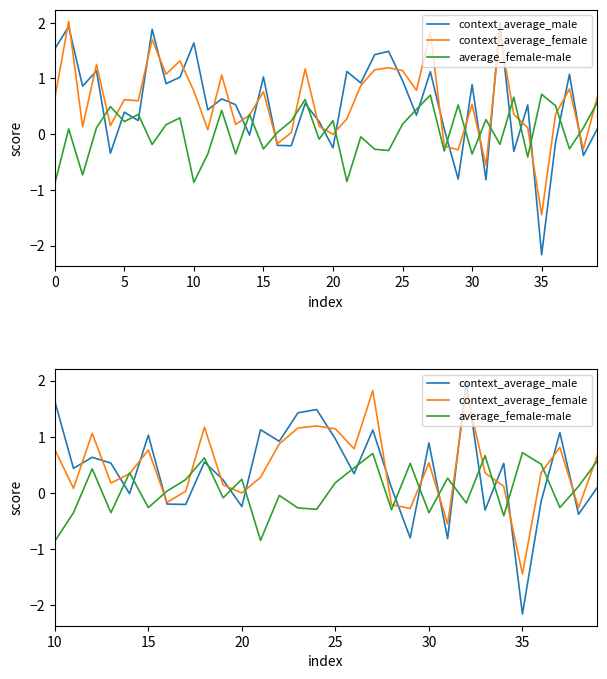

Is the value of context_average_male at 11 greater than the value of context_average_female at 20?

Yes